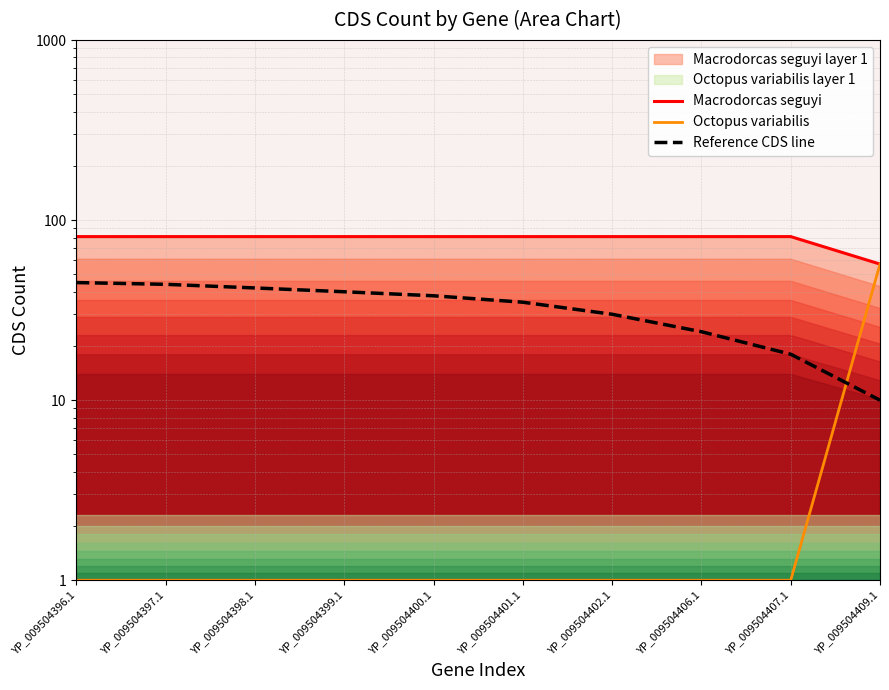

What is the spread (max minus min) of values at YP_009504399.1?

80